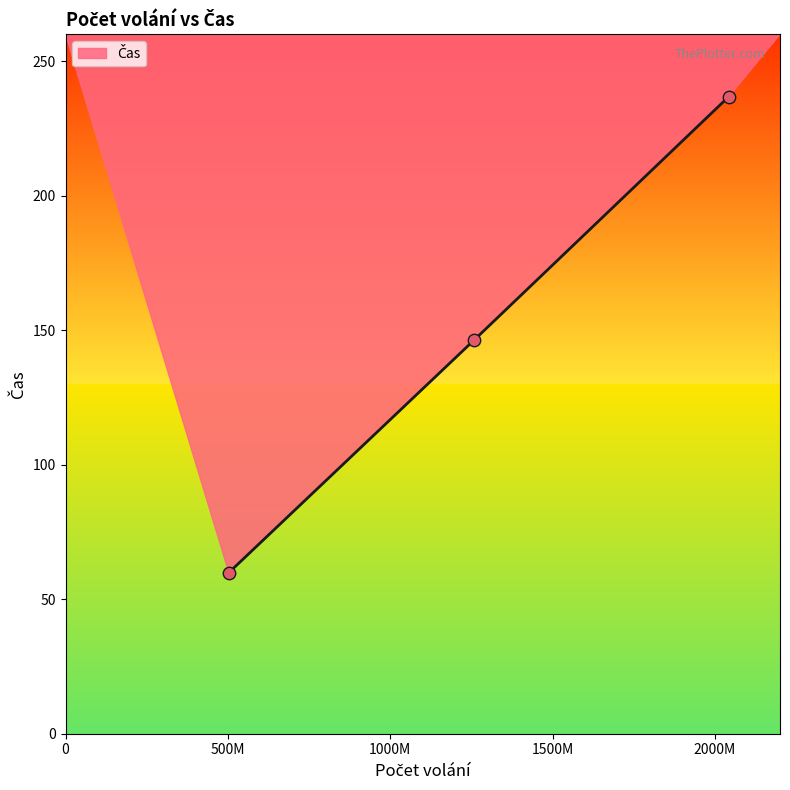

What is the greatest value displayed?

236.8